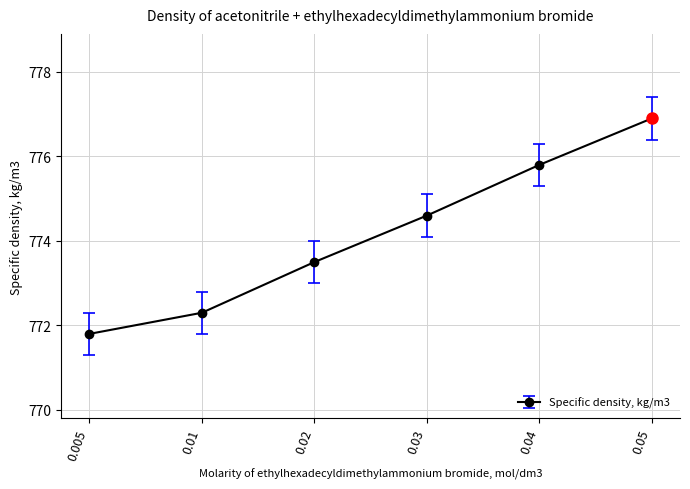

The chart shows a value of 390.4 at 0.03. True or false?

False